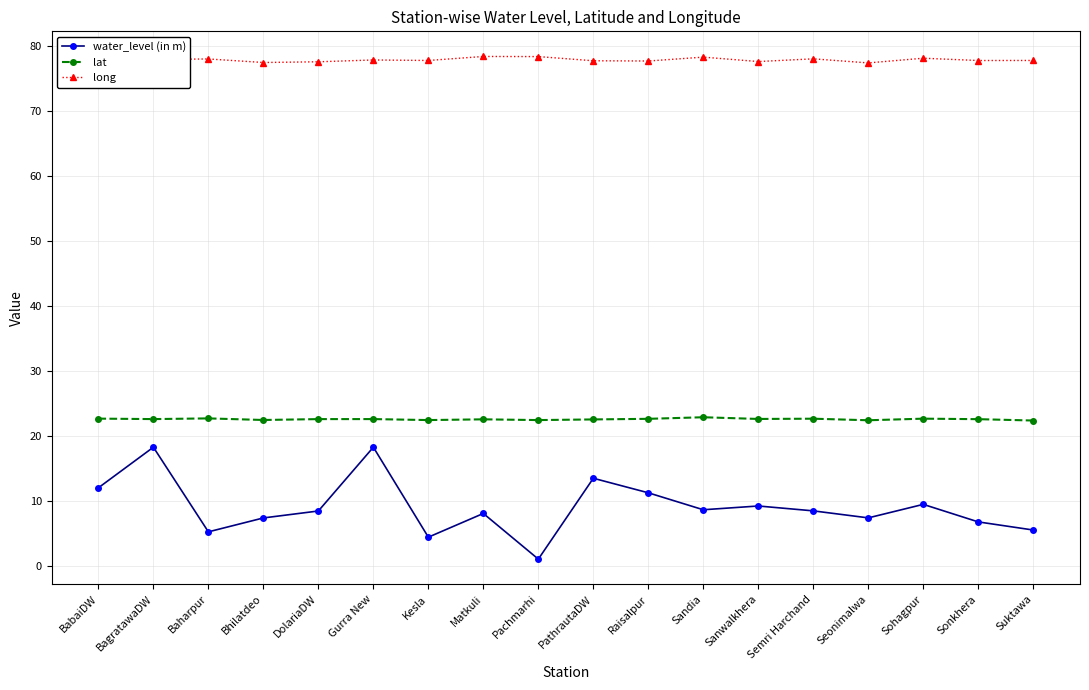

What is the label of the 16th point from the right?

Baharpur